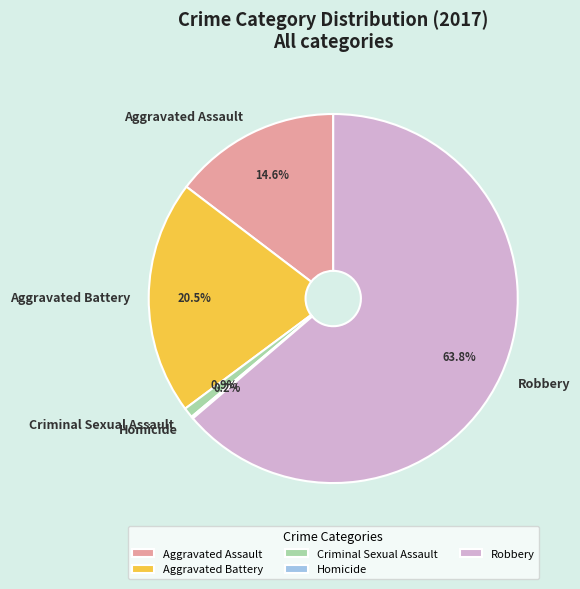

Do Aggravated Assault and Aggravated Battery together represent more than half of the pie?

No